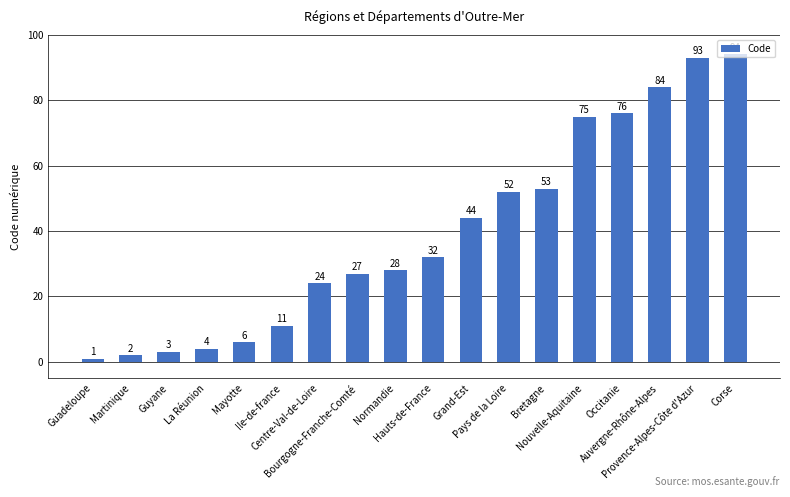

What is the change in value from La Réunion to Nouvelle-Aquitaine?

+71